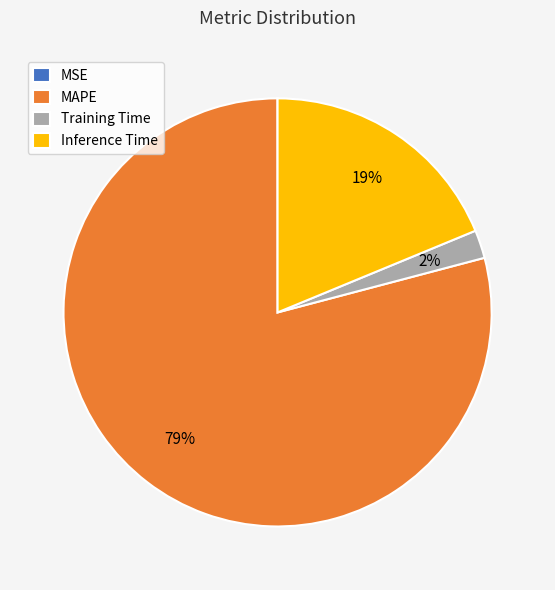

Which has a higher value, Inference Time or MAPE?

MAPE